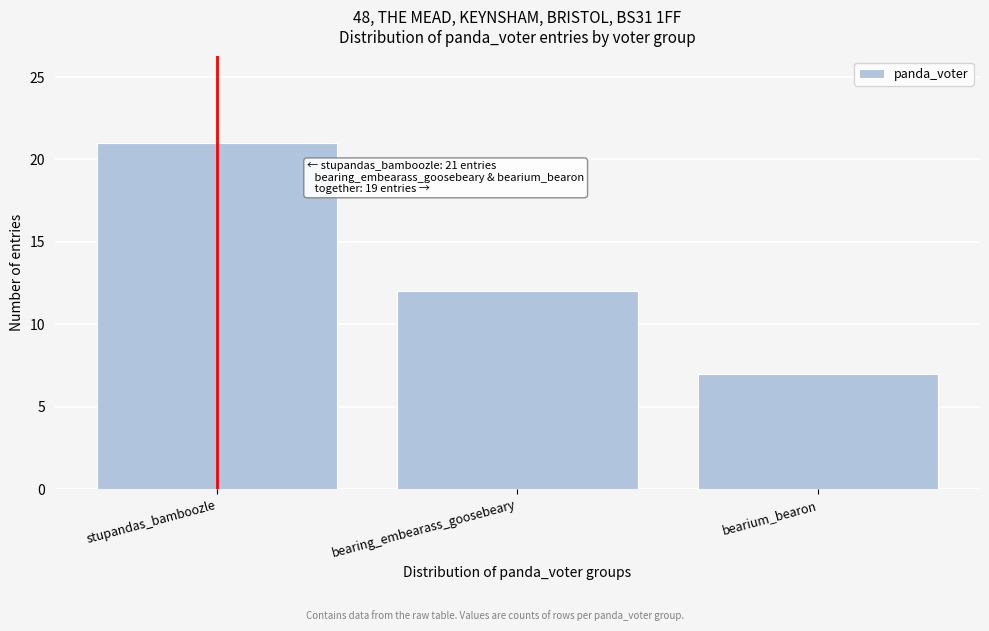

Reading left to right, transcribe all the data shown in this chart.

stupandas_bamboozle=21	bearing_embearass_goosebeary=12	bearium_bearon=7